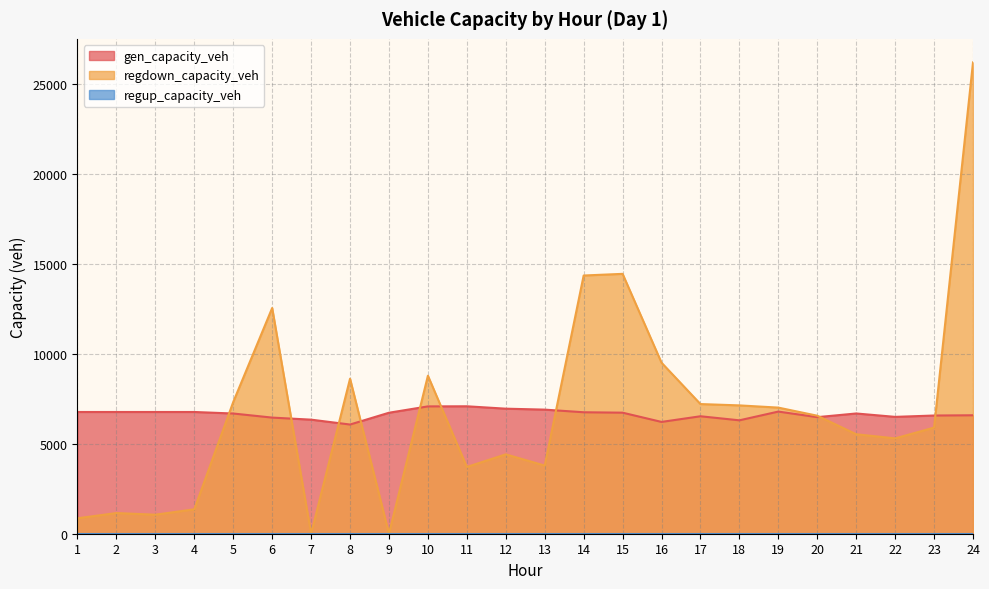

Reading left to right, what are all the values shown in this chart?

gen_capacity_veh: 1=6769.9	2=6769.9	3=6769.9	4=6769.9	5=6684.8	6=6457.7	7=6343.4	8=6072.5	9=6728.5	10=7080.8	11=7086.8	12=6954.0	13=6901.0	14=6754.4	15=6731.5	16=6216.9	17=6531.7	18=6306.4	19=6792.3	20=6482.7	21=6686.8	22=6498.3	23=6573.4	24=6587.0
regdown_capacity_veh: 1=858.7	2=1150.1	3=1057.7	4=1358.9	5=7324.6	6=12552.5	7=0.0	8=8620.9	9=0.0	10=8787.4	11=3713.3	12=4413.7	13=3789.9	14=14359.3	15=14451.3	16=9510.0	17=7210.4	18=7136.7	19=7013.2	20=6562.4	21=5532.0	22=5302.3	23=5901.2	24=26209.6